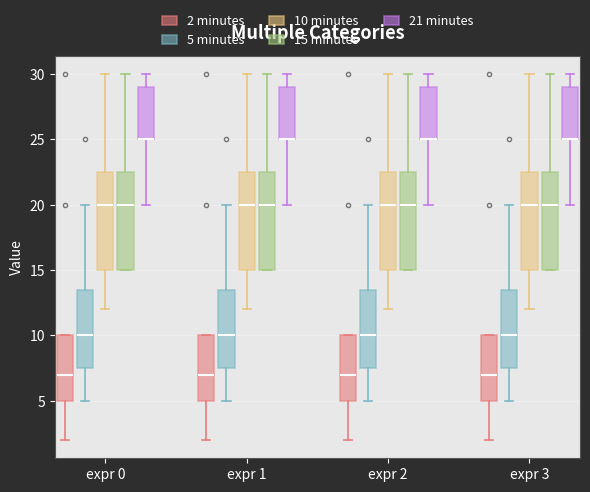

Reading left to right, read every box against the y-axis: the position of its median line, the range the box covers, and the ends of its whiskers. The values are not printed on the chart, so give them approximately, as read against the axis.

expr 0 (2 minutes): median 7.0, box 5.0 to 10.0, whiskers 2.0 to 10.0
expr 0 (5 minutes): median 10.0, box 7.5 to 13.5, whiskers 5.0 to 20.0
expr 0 (10 minutes): median 20.0, box 15.0 to 22.5, whiskers 12.0 to 30.0
expr 0 (15 minutes): median 20.0, box 15.0 to 22.5, whiskers 15.0 to 30.0
expr 0 (21 minutes): median 25.0 (drawn on the box's lower edge), box 25.0 to 29.0, whiskers 20.0 to 30.0
expr 1 (2 minutes): median 7.0, box 5.0 to 10.0, whiskers 2.0 to 10.0
expr 1 (5 minutes): median 10.0, box 7.5 to 13.5, whiskers 5.0 to 20.0
expr 1 (10 minutes): median 20.0, box 15.0 to 22.5, whiskers 12.0 to 30.0
expr 1 (15 minutes): median 20.0, box 15.0 to 22.5, whiskers 15.0 to 30.0
expr 1 (21 minutes): median 25.0 (drawn on the box's lower edge), box 25.0 to 29.0, whiskers 20.0 to 30.0
expr 2 (2 minutes): median 7.0, box 5.0 to 10.0, whiskers 2.0 to 10.0
expr 2 (5 minutes): median 10.0, box 7.5 to 13.5, whiskers 5.0 to 20.0
expr 2 (10 minutes): median 20.0, box 15.0 to 22.5, whiskers 12.0 to 30.0
expr 2 (15 minutes): median 20.0, box 15.0 to 22.5, whiskers 15.0 to 30.0
expr 2 (21 minutes): median 25.0 (drawn on the box's lower edge), box 25.0 to 29.0, whiskers 20.0 to 30.0
expr 3 (2 minutes): median 7.0, box 5.0 to 10.0, whiskers 2.0 to 10.0
expr 3 (5 minutes): median 10.0, box 7.5 to 13.5, whiskers 5.0 to 20.0
expr 3 (10 minutes): median 20.0, box 15.0 to 22.5, whiskers 12.0 to 30.0
expr 3 (15 minutes): median 20.0, box 15.0 to 22.5, whiskers 15.0 to 30.0
expr 3 (21 minutes): median 25.0 (drawn on the box's lower edge), box 25.0 to 29.0, whiskers 20.0 to 30.0